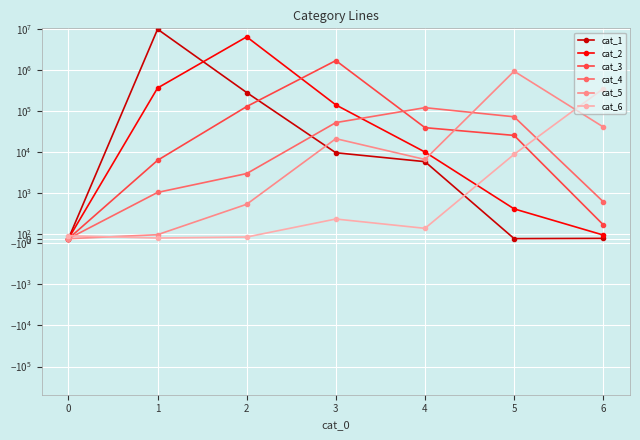

After their last crossing, which series has the higher values: cat_1 or cat_2?

cat_2